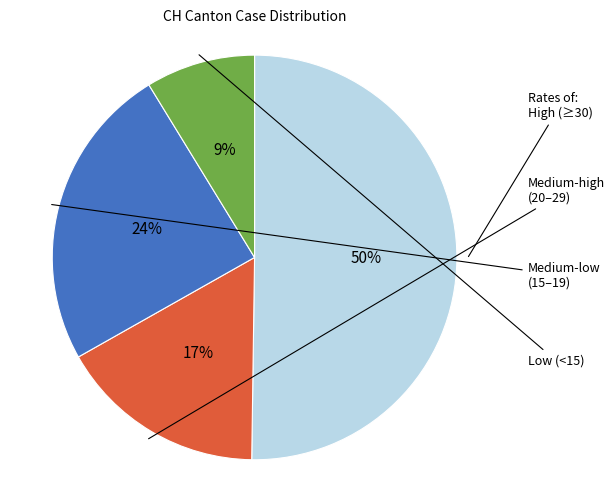

To the nearest percent, what is the difference between the largest and smallest slice percentages?

41%